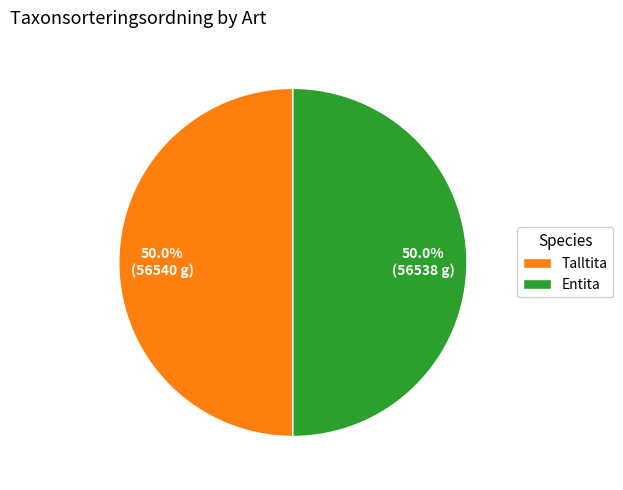

Is the sum of Talltita and Entita greater than half?

Yes